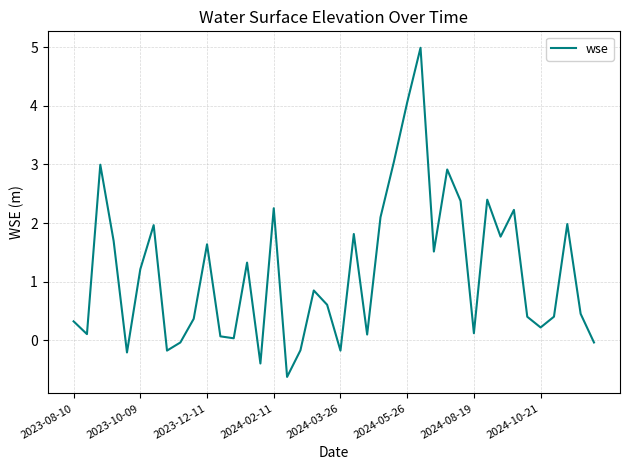

What is the difference between the maximum and minimum values?

5.6